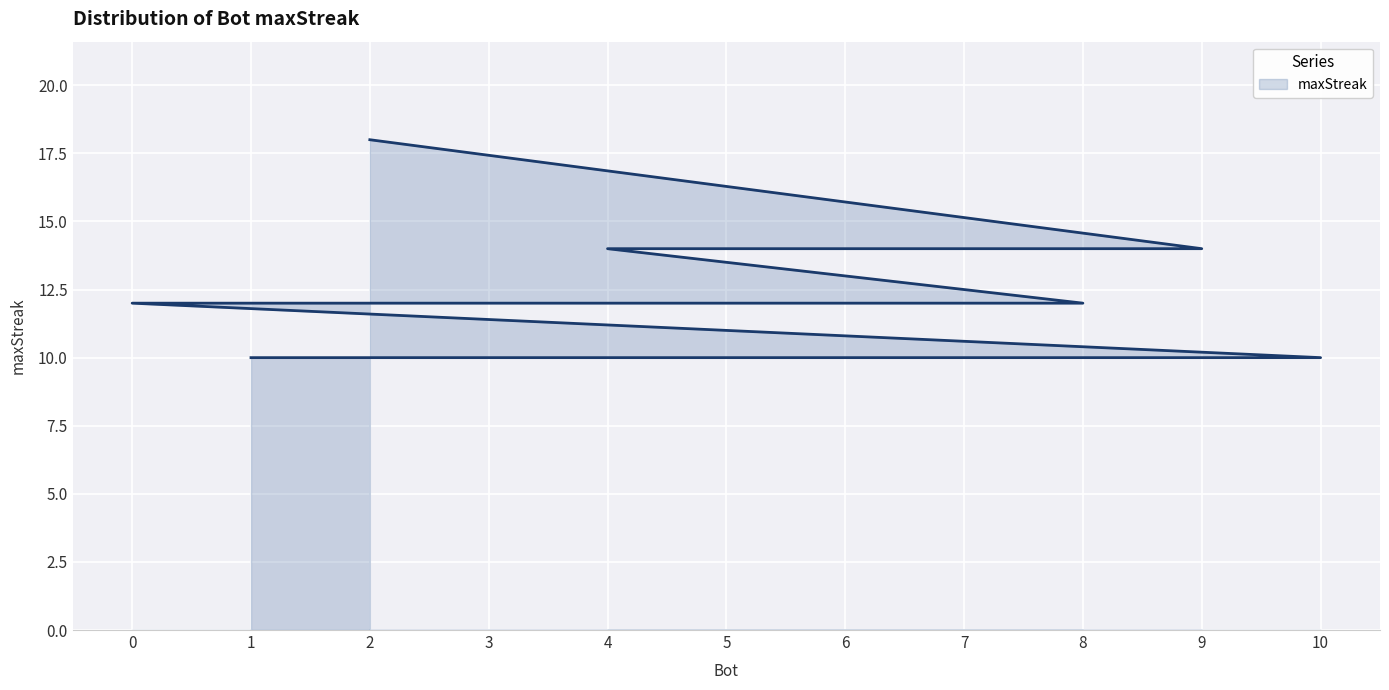

What value does the data have at 1?

10